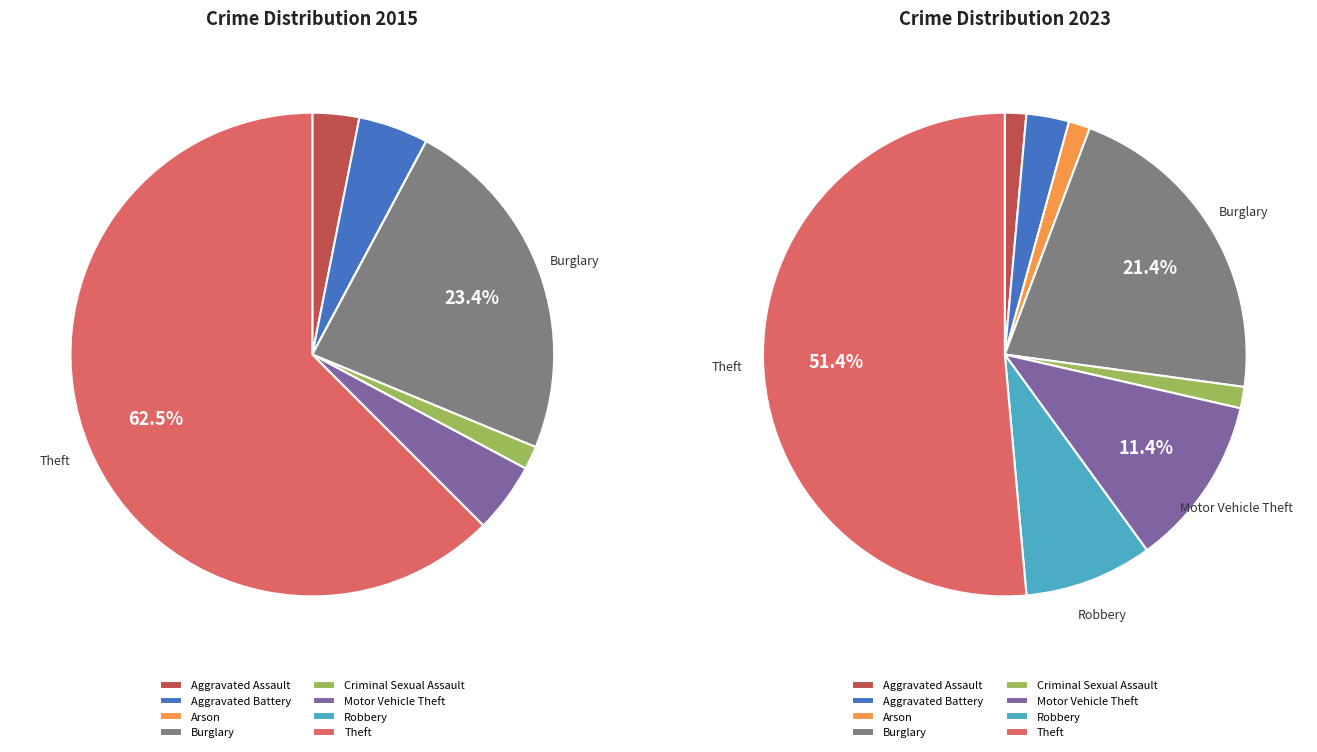

True or false: 2 accounts for 11% of the total.

False